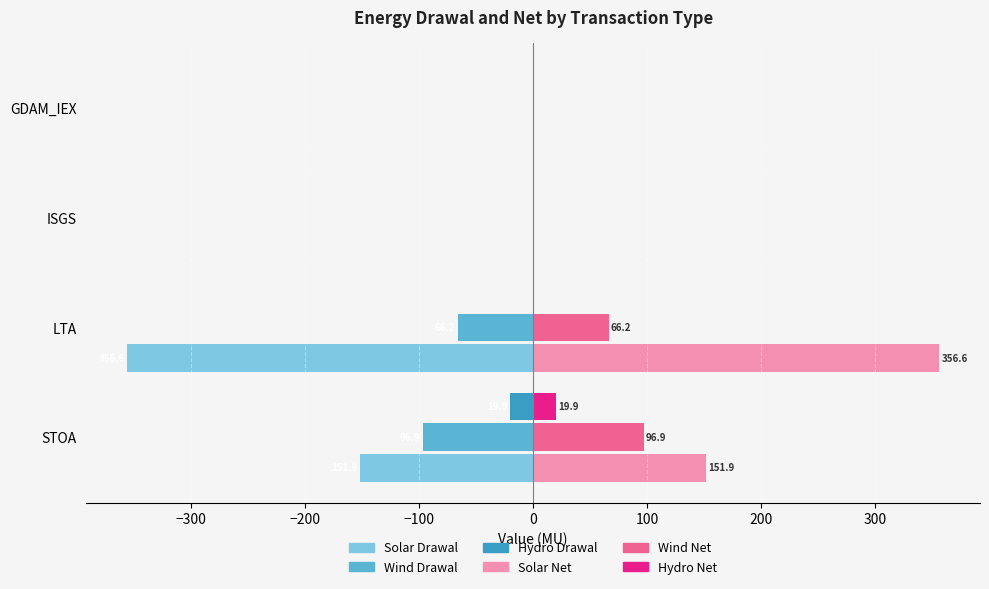

What is the maximum value shown in the chart?

356.6